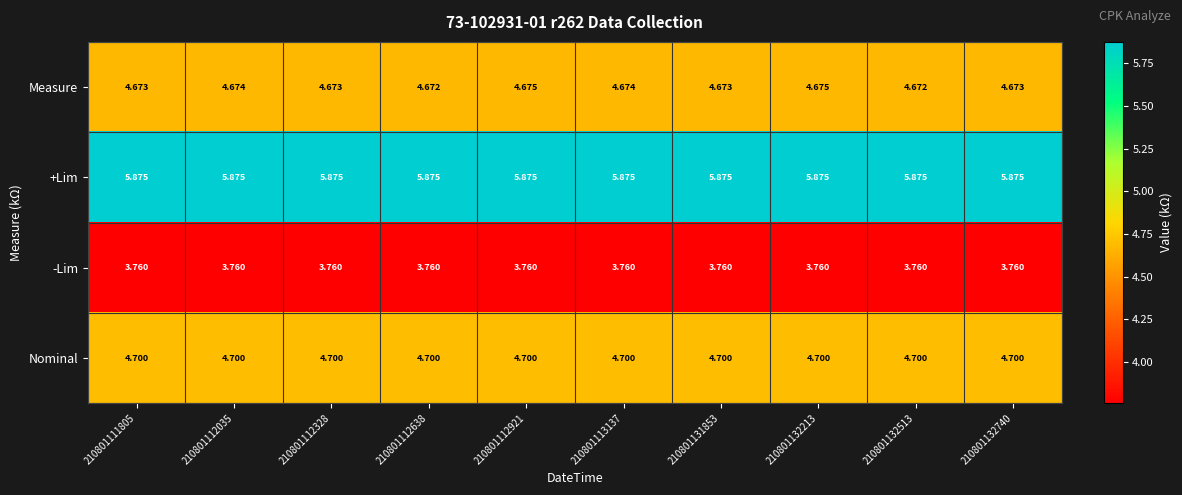

Rank the series by their maximum value, from highest to lowest.

+Lim, Nominal, Measure, -Lim